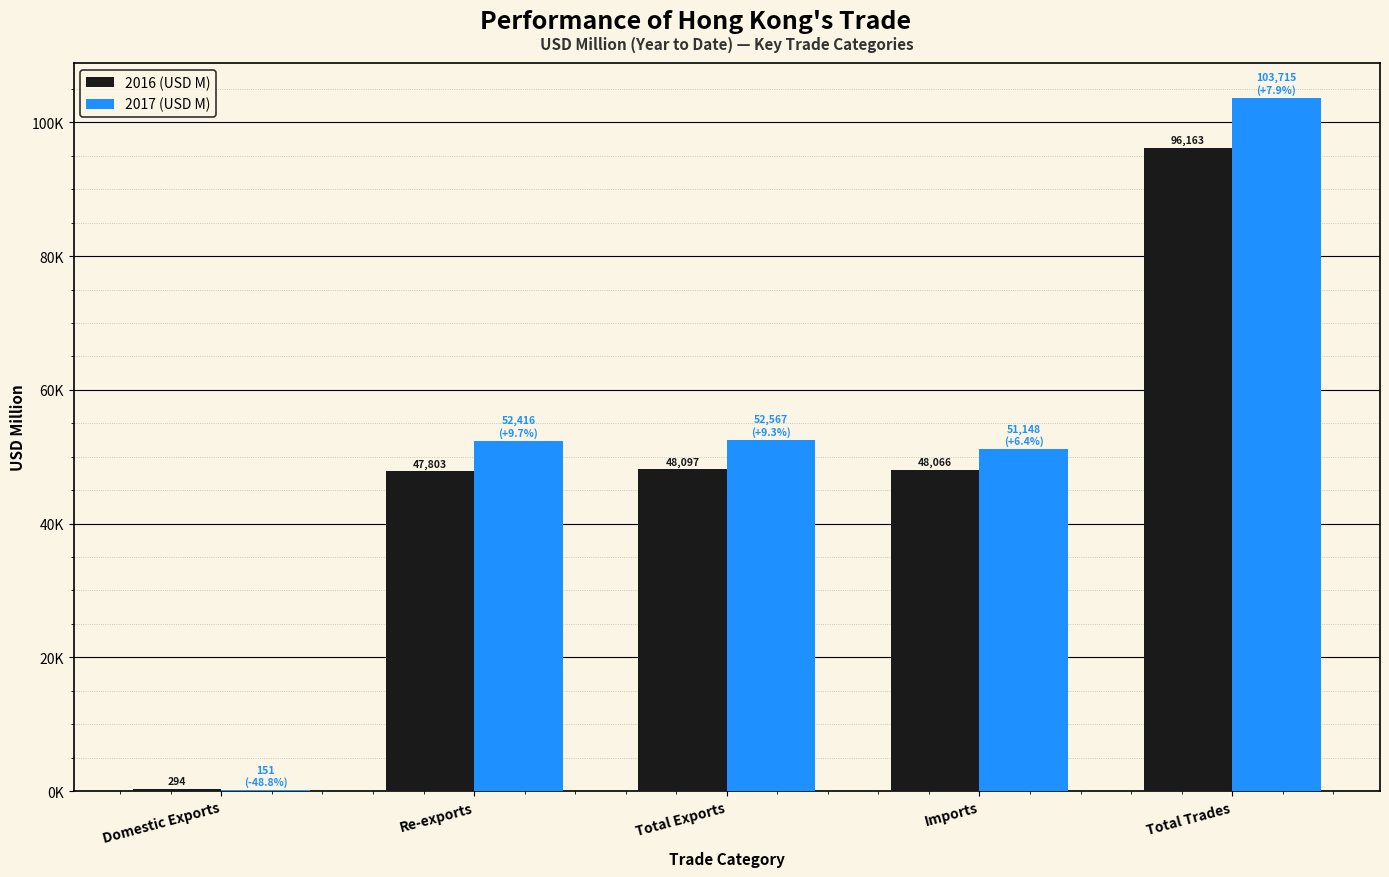

What is the sum of the 2016 (USD M) values at Domestic Exports and Re-exports?

48097.1